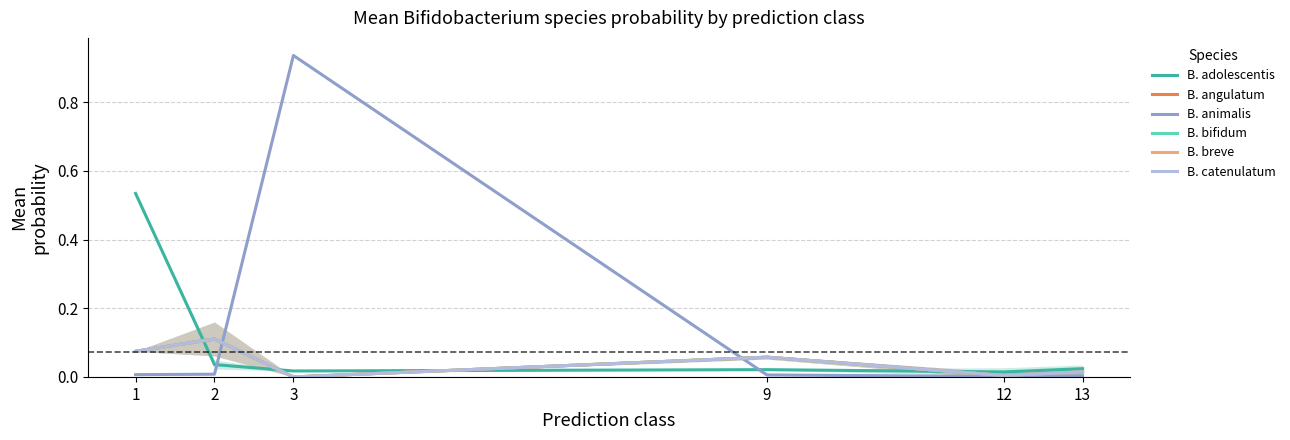

List the series in order of their peak value, lowest first.

B. angulatum, B. bifidum, B. breve, B. catenulatum, B. adolescentis, B. animalis